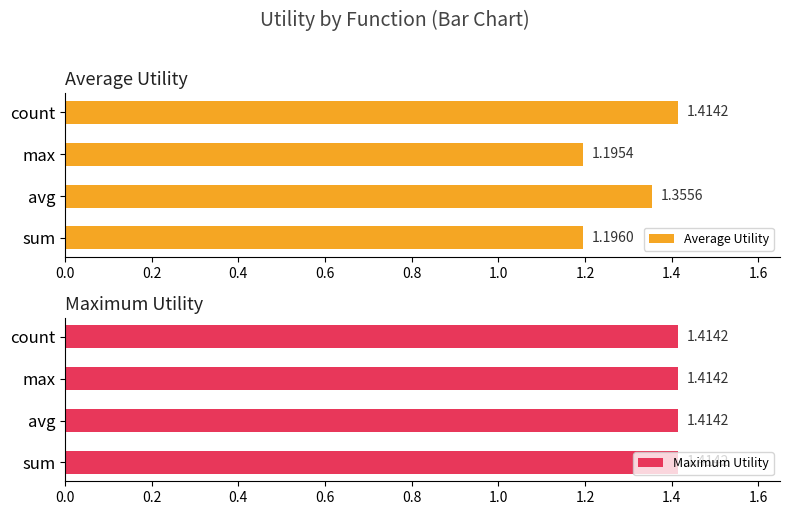

List the labels in order of Average Utility value, largest first.

count, avg, sum, max